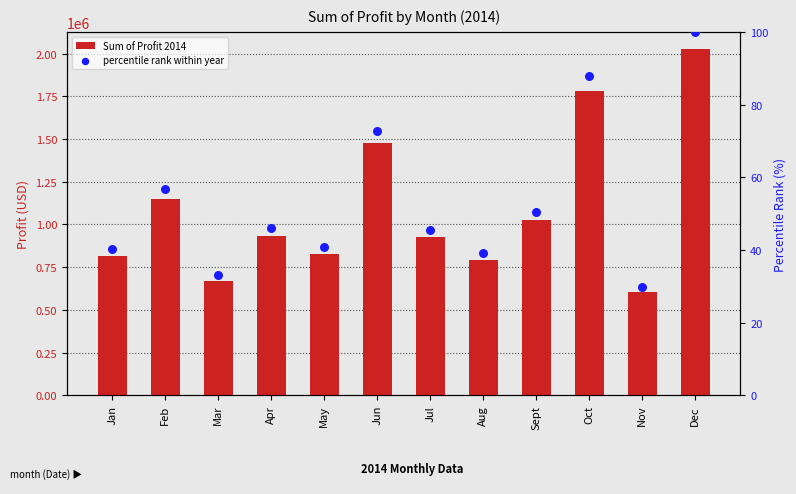

Is the value of Sum of Profit 2014 at Jul greater than the value of percentile rank within year at Aug?

Yes